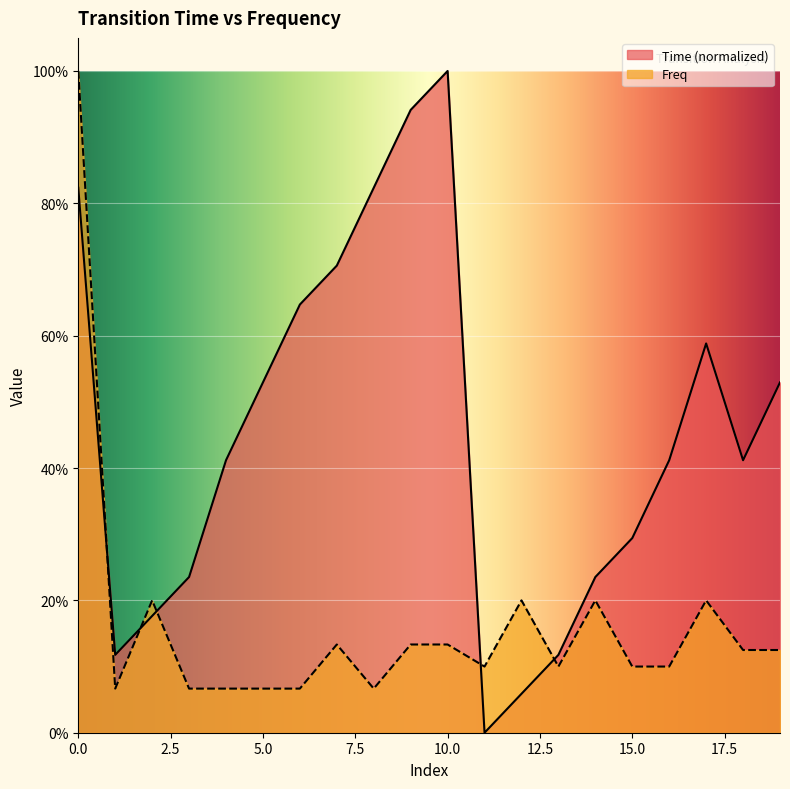

At which label does Freq reach its minimum?

1